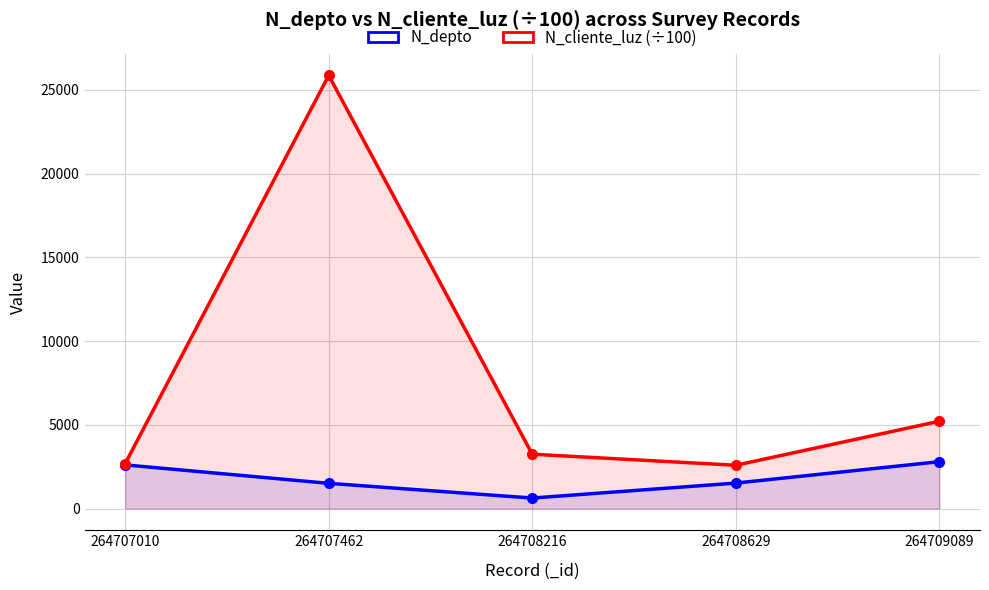

The value of N_depto at 264707462 is 388.2. True or false?

False